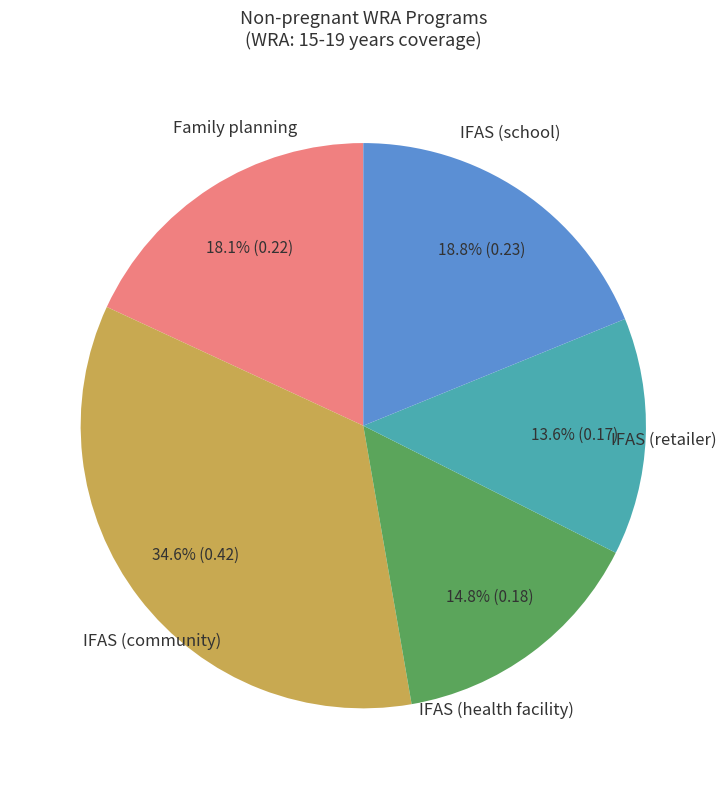

Does any single category account for the majority?

No